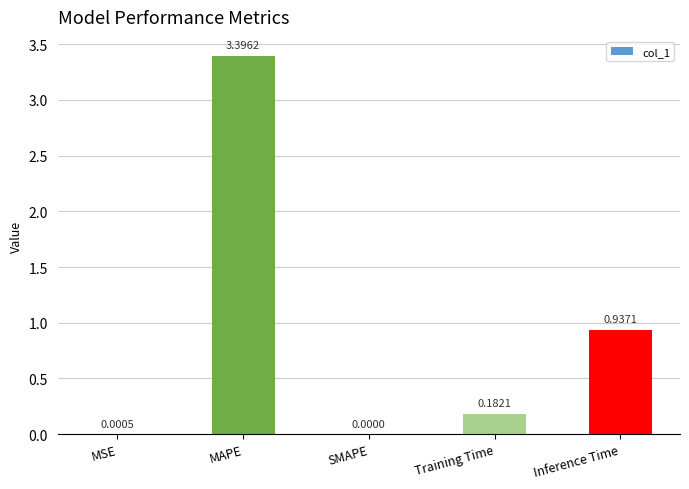

What is the change in value from SMAPE to Training Time?

+0.2